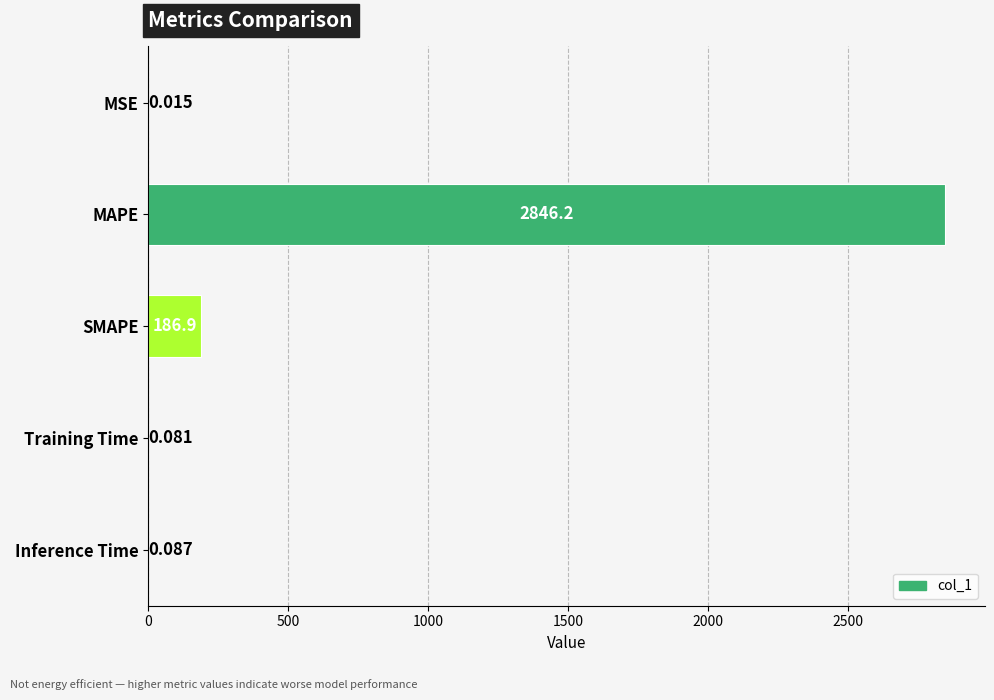

At which category does the chart reach its peak across all series?

MAPE